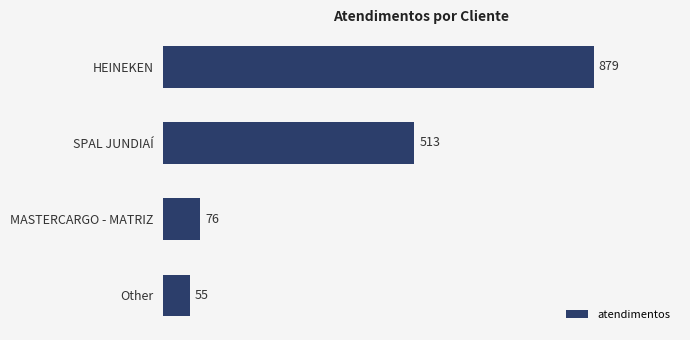

The chart shows a value of 513 at SPAL JUNDIAÍ. True or false?

True